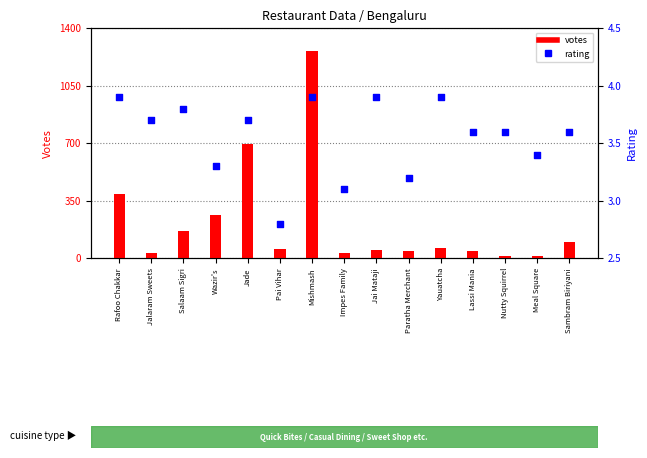

Which series has the widest spread of Y values?

votes